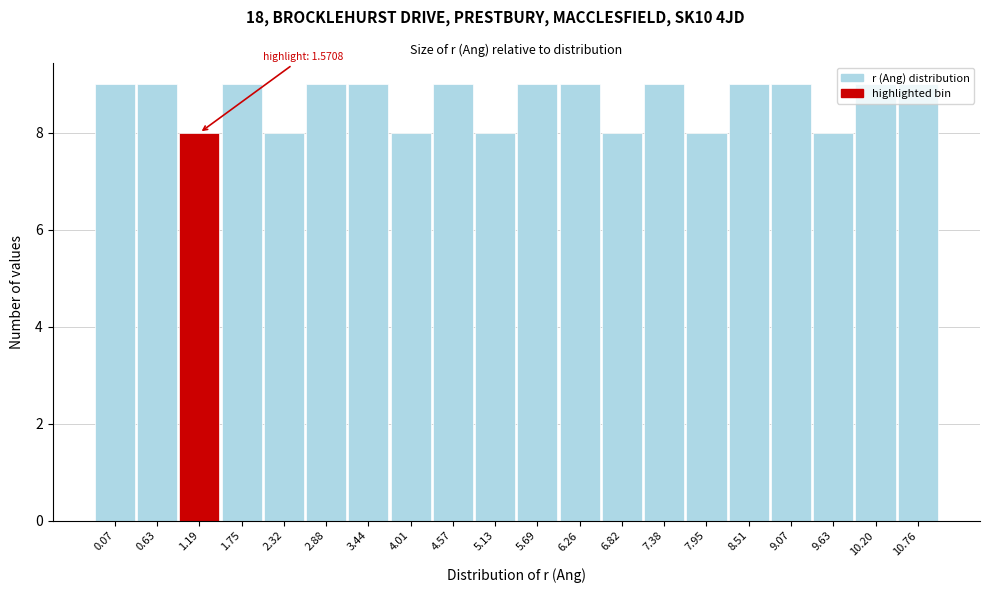

Between 7.38 and 9.63, which is larger?

7.38